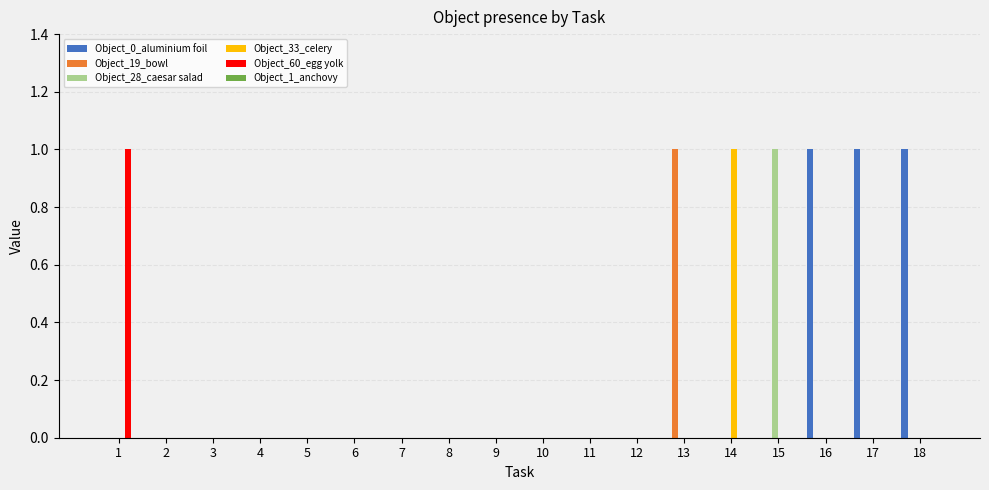

The value of Object_28_caesar salad at 18 is 0. True or false?

True